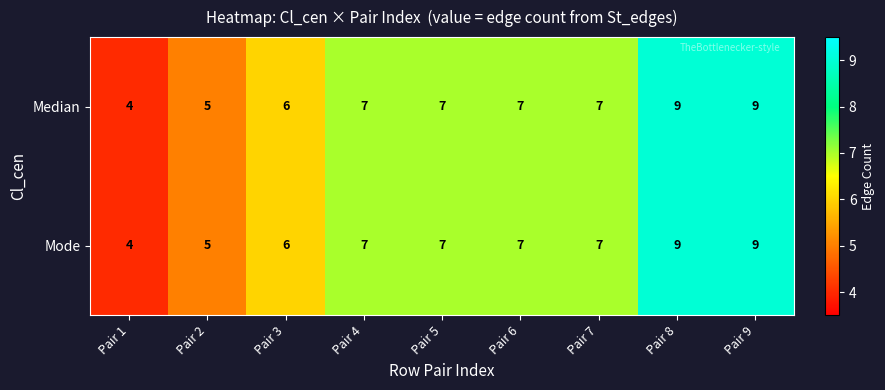

How many Median values are between 6 and 7?

5